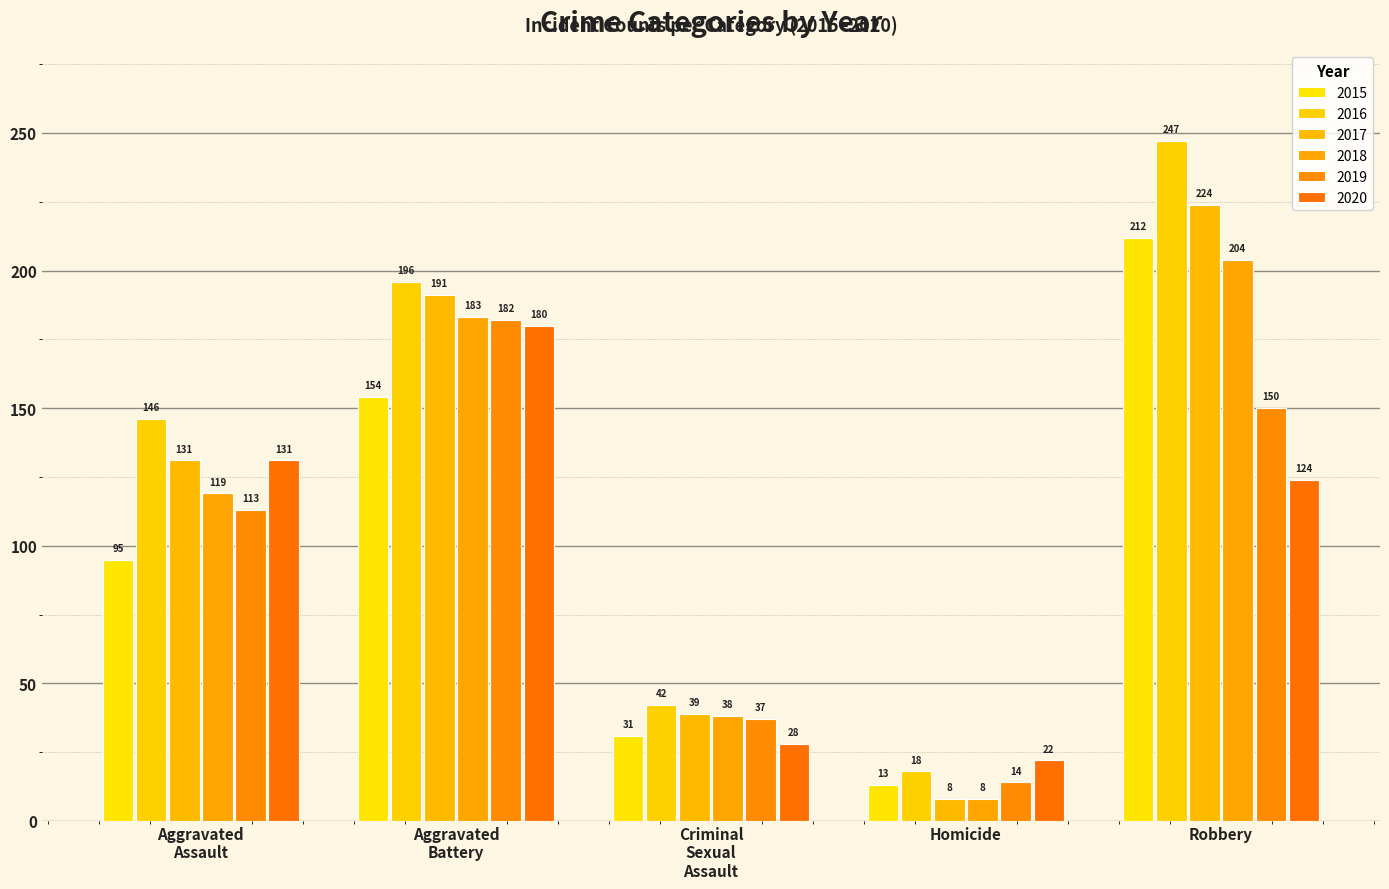

How many groups of bars are there?

5